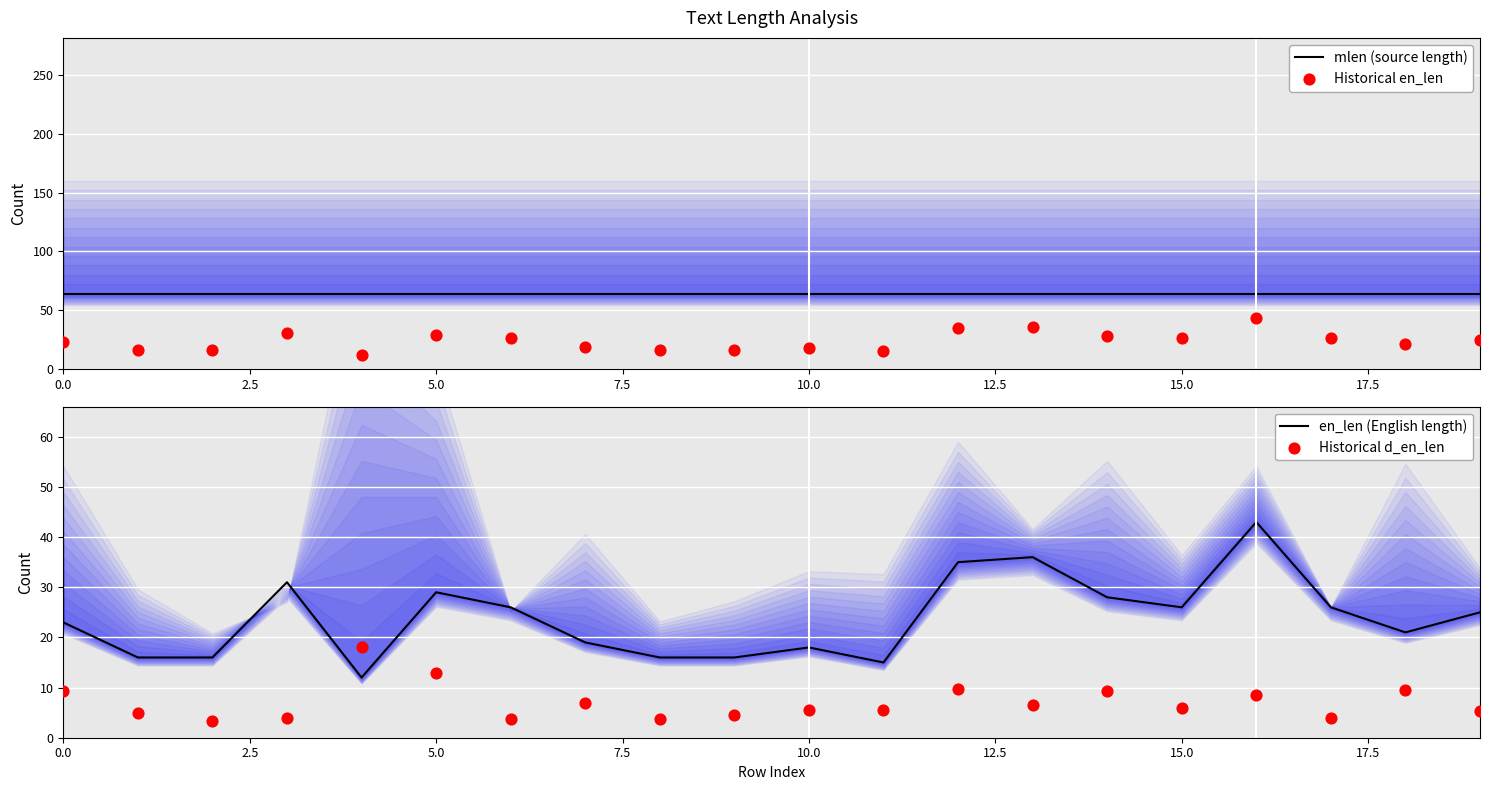

What is the minimum value for en_len (English length)?

12